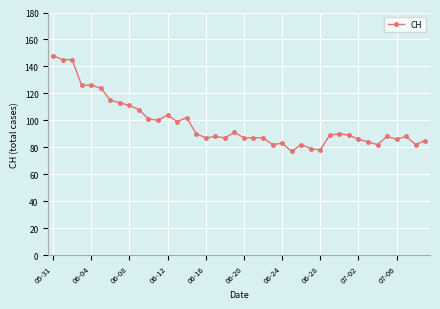

What is the difference between the maximum and minimum values?

71